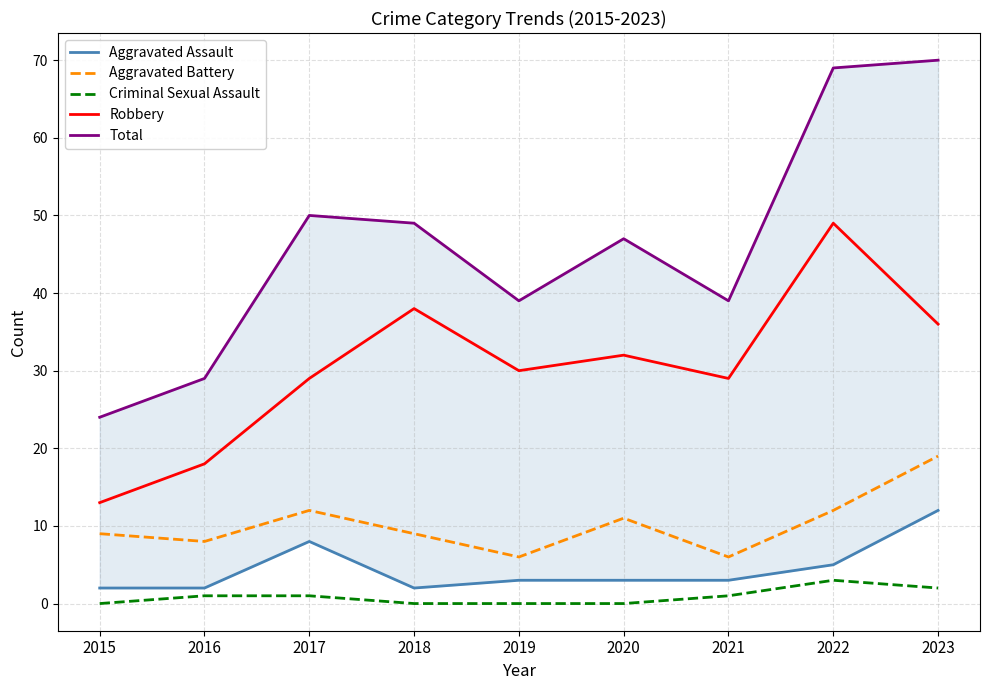

True or false: Robbery and Total cross at least once.

False